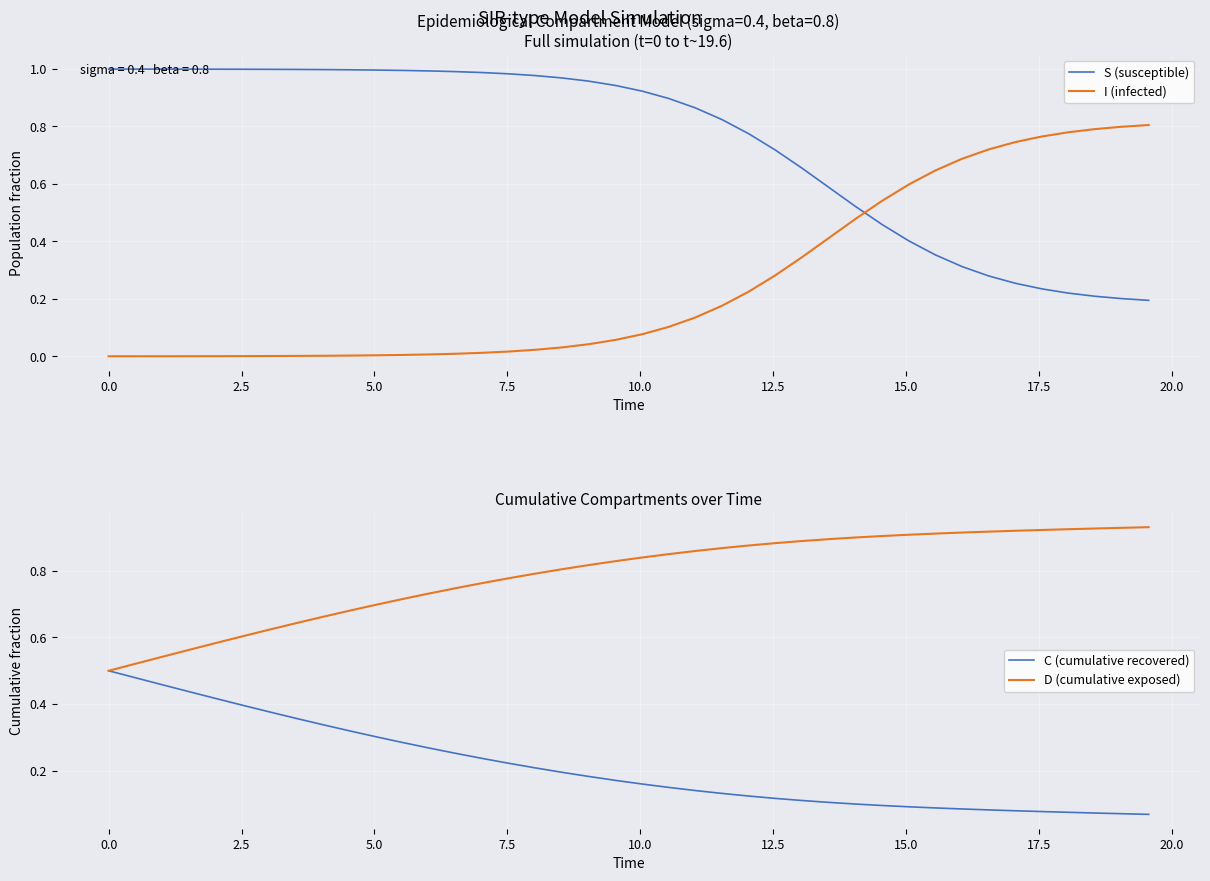

How many times do S (susceptible) and I (infected) cross each other?

1